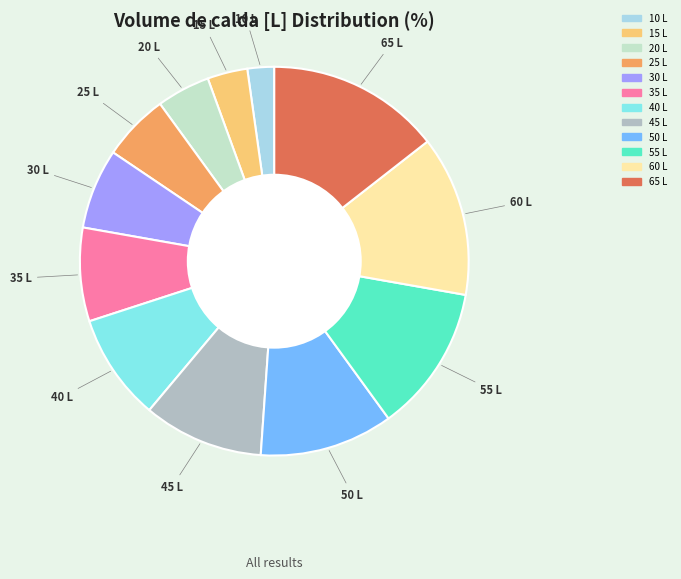

Which category has the smallest portion of the pie?

10 L